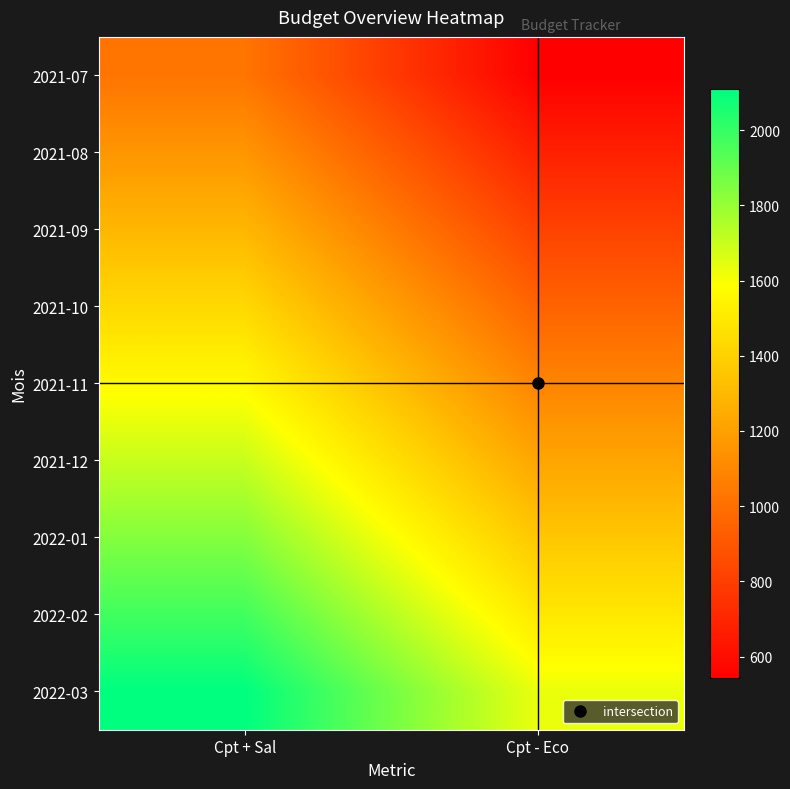

What is the total value across all series at Cpt - Eco?

9780.6